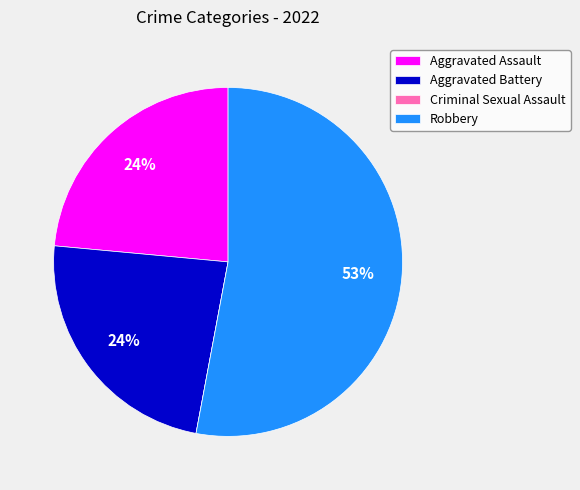

To the nearest percent, what is the average slice percentage?

25%